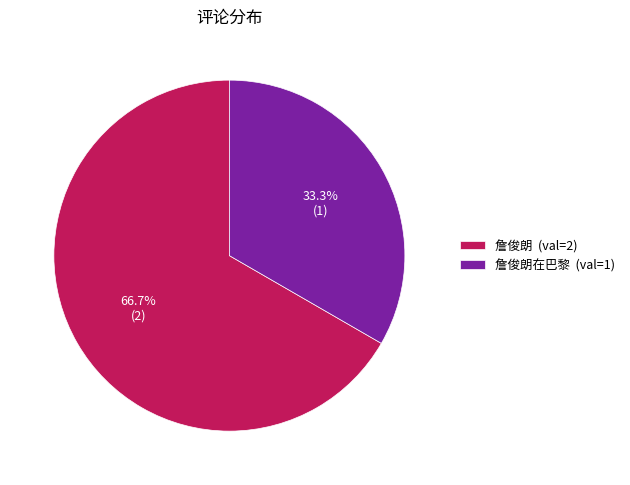

Does 詹俊朗 (val=2) account for over 50% of the chart?

Yes